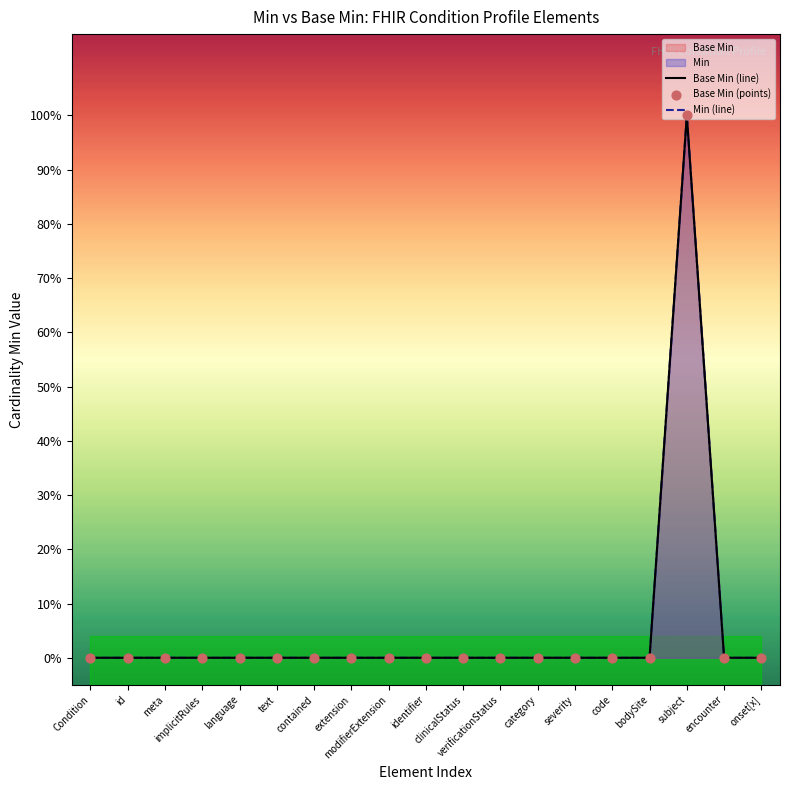

Which series contains the highest Y value?

Base Min (line)